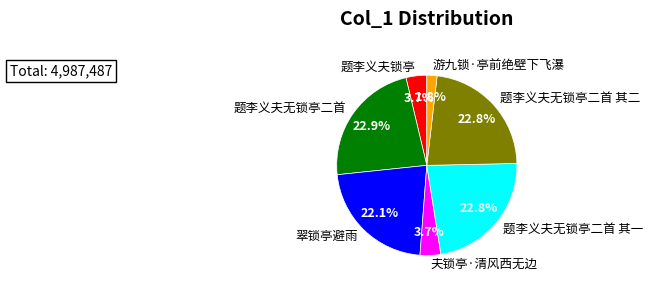

To the nearest percent, what is the difference between the 题李义夫无锁亭二首 and 夫锁亭·清风西无边 slice percentages?

19%